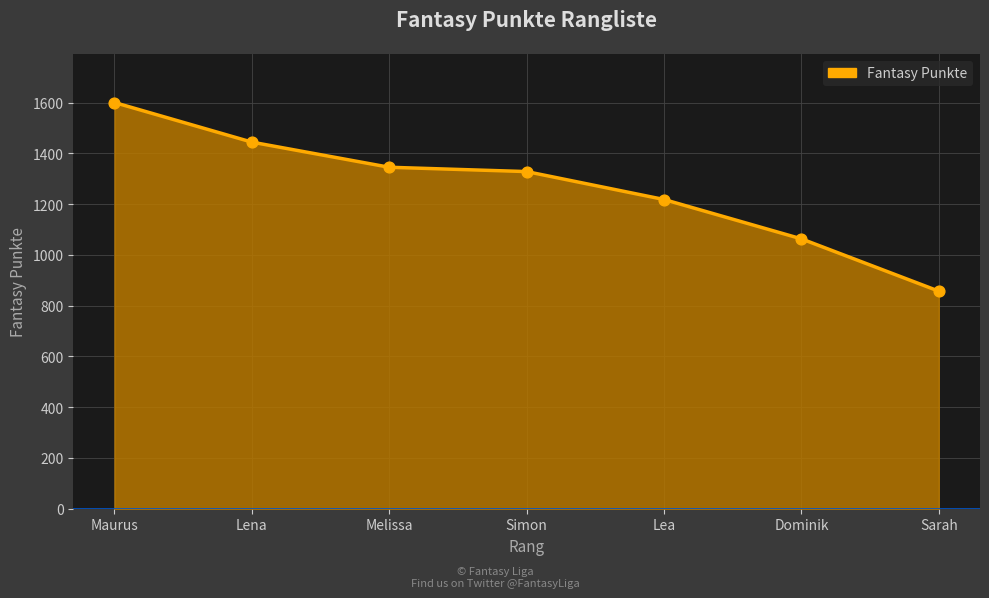

Approximately how many times larger is the value at Melissa compared to Simon?

1.0